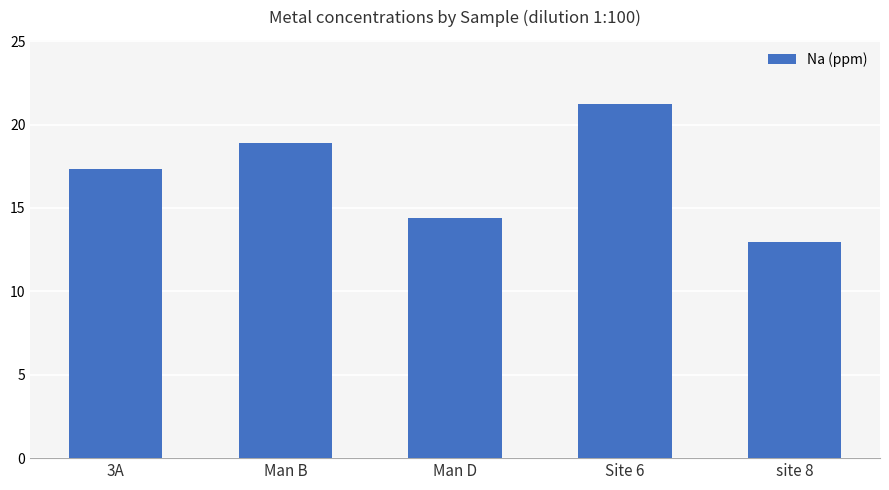

What is the change in value from Site 6 to site 8?

-8.3